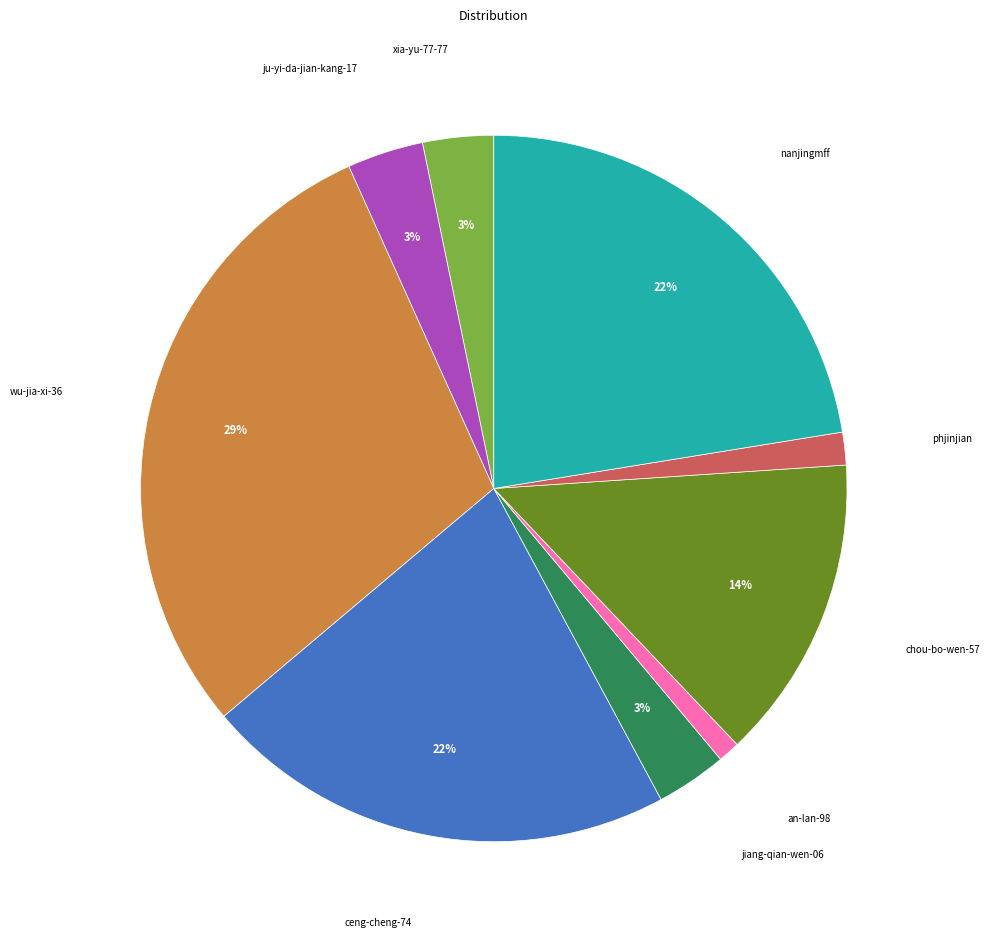

Is there a majority slice in this chart?

No